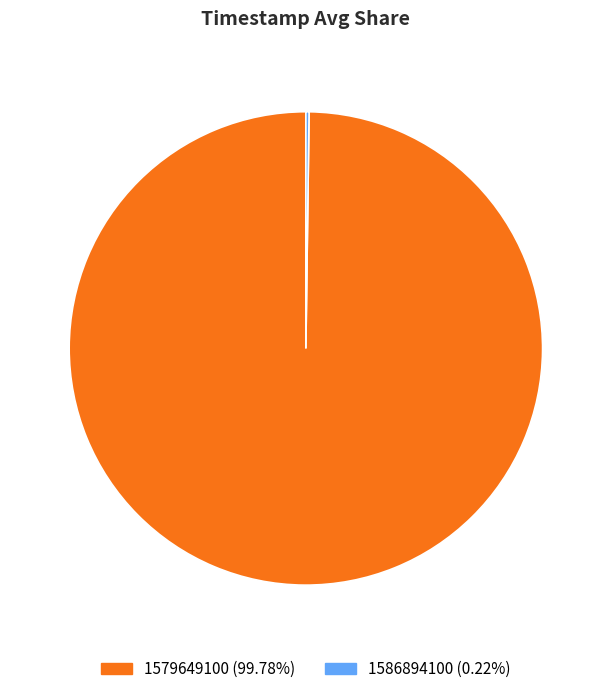

Does 1579649100 account for over 50% of the chart?

Yes